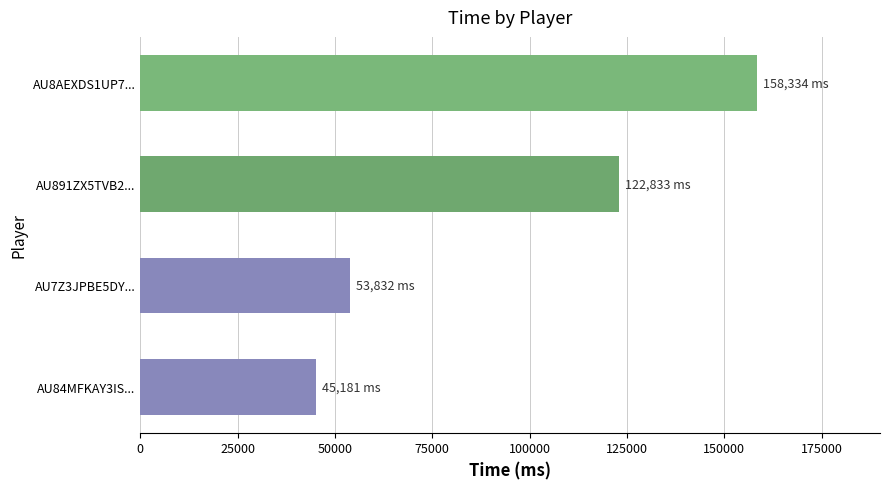

What is the average value?

95045